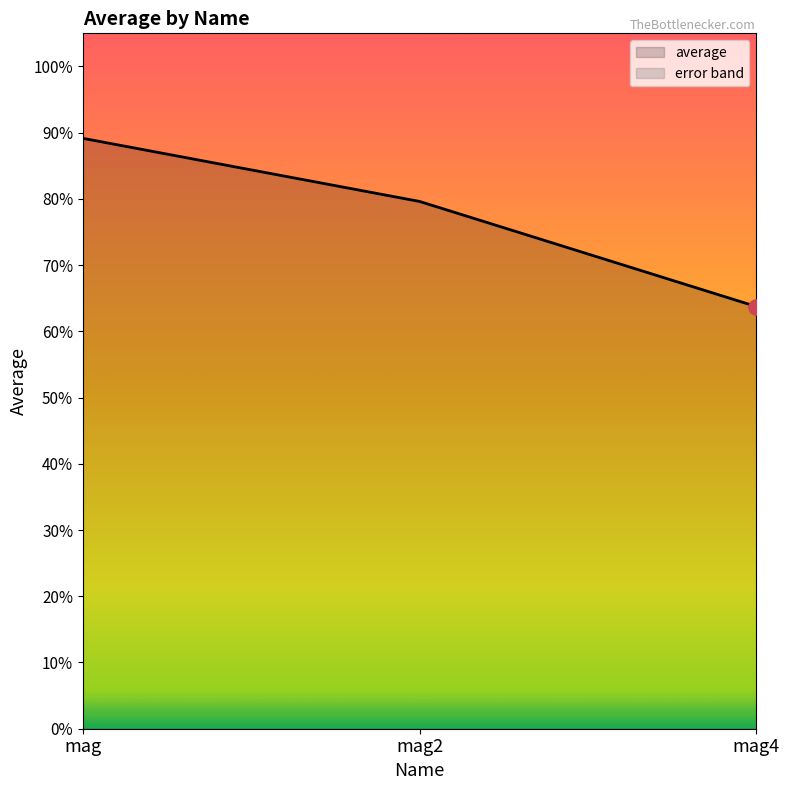

Which has a higher value, mag or mag2?

mag